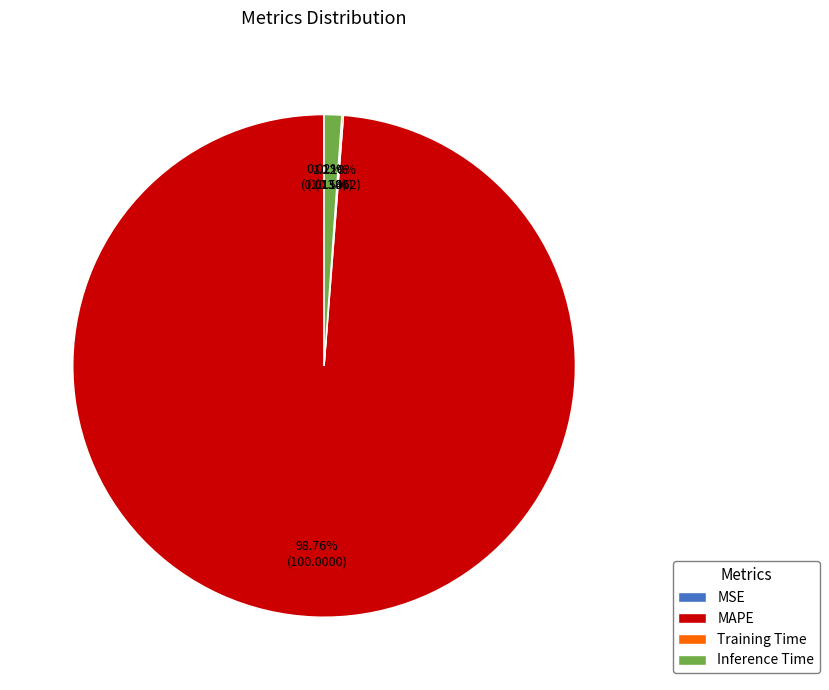

Is it true that MAPE is 99% of the pie?

True